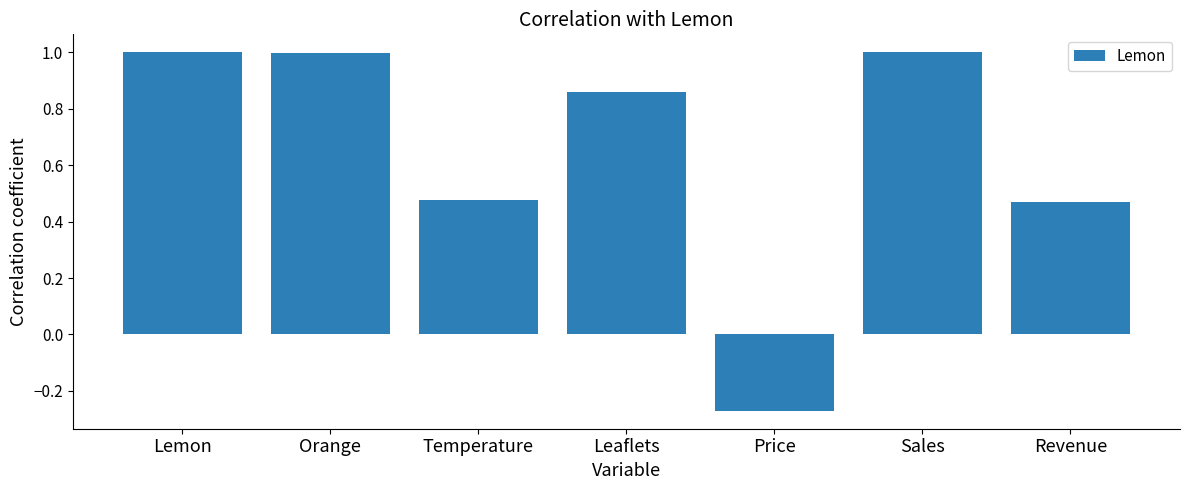

What is the average value?

0.6